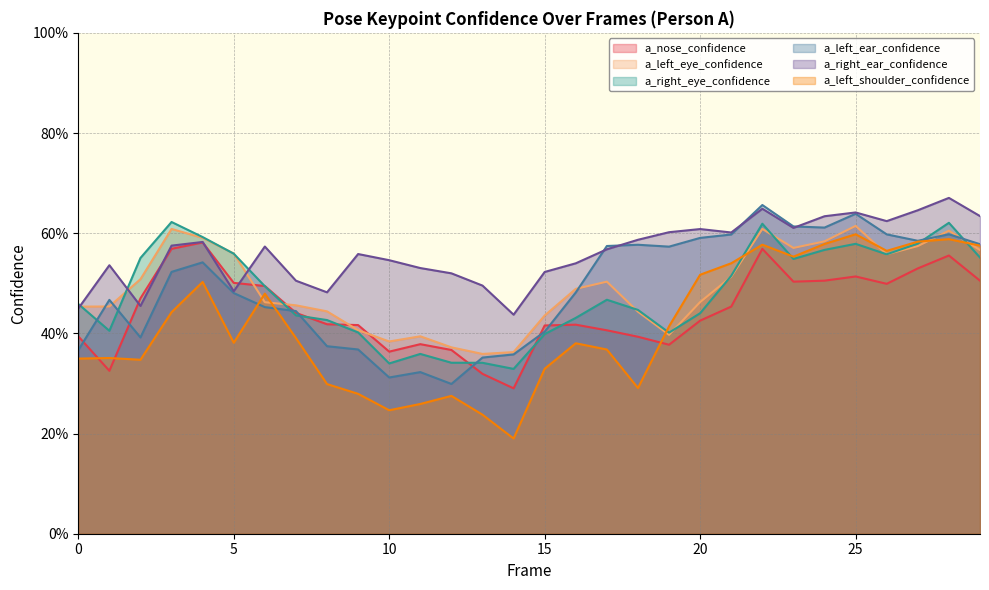

What is the difference between the second highest and minimum values in the a_right_ear_confidence series?

0.2